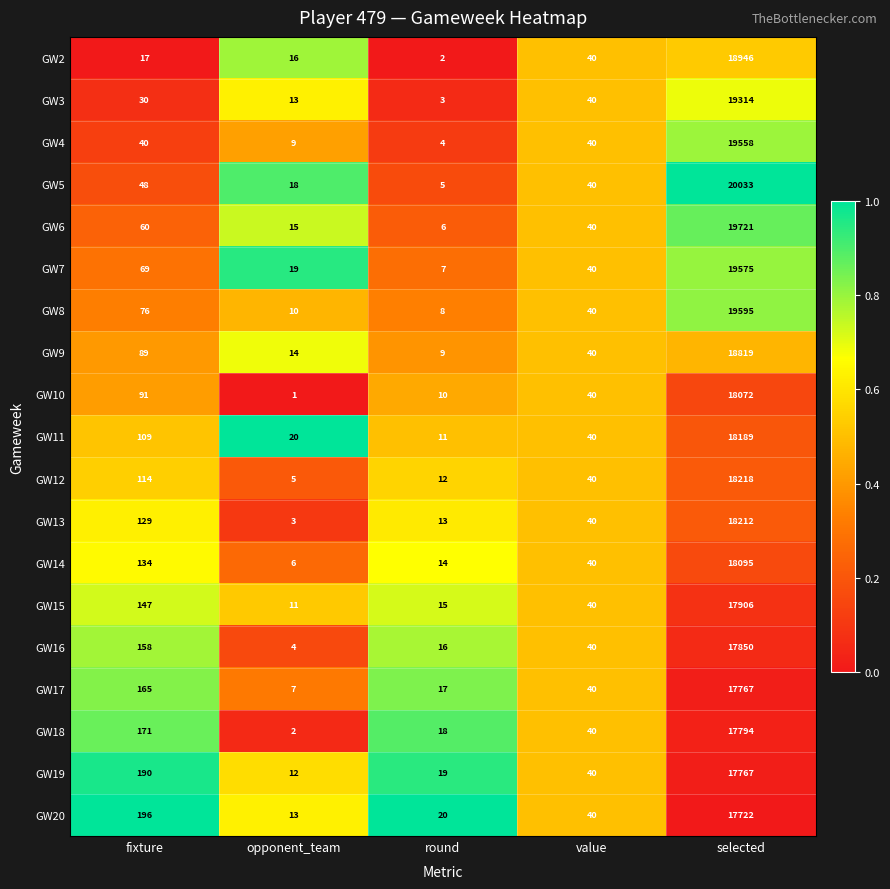

What is the spread (max minus min) of values at selected?

2311